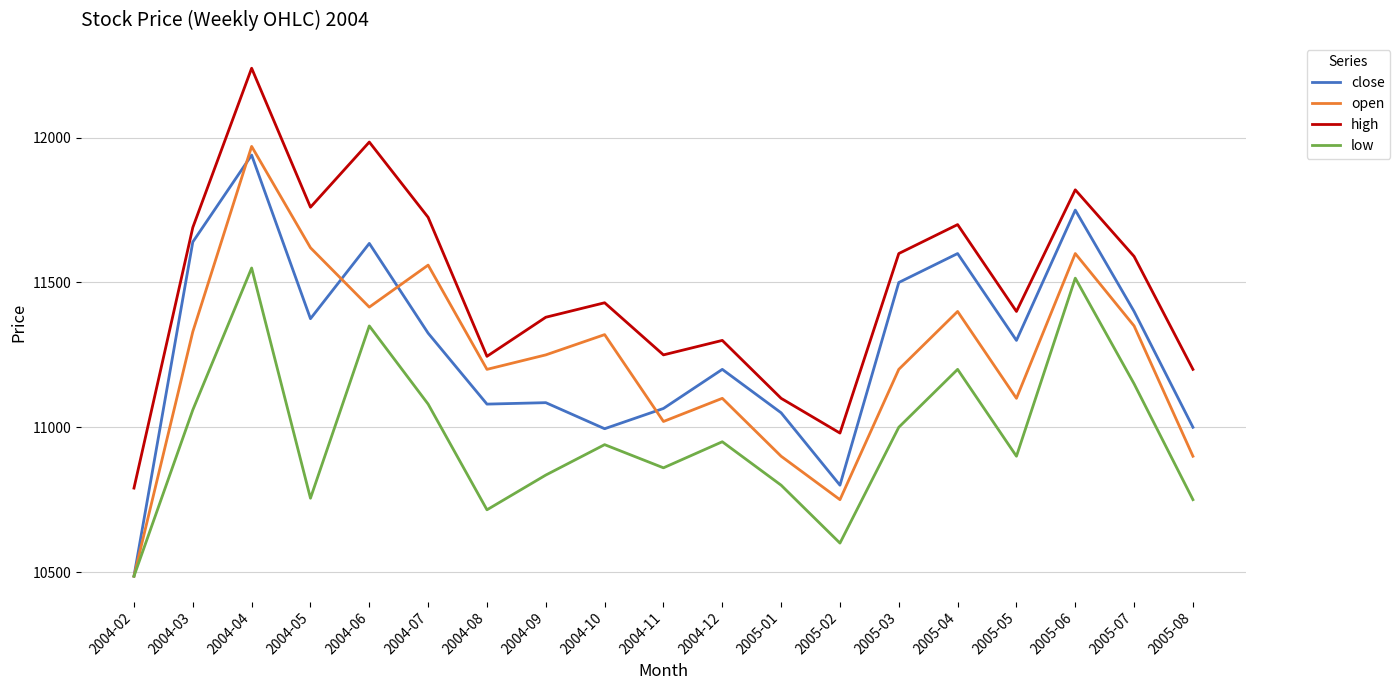

What is the difference between the highest and lowest values at 2005-07?

440.0